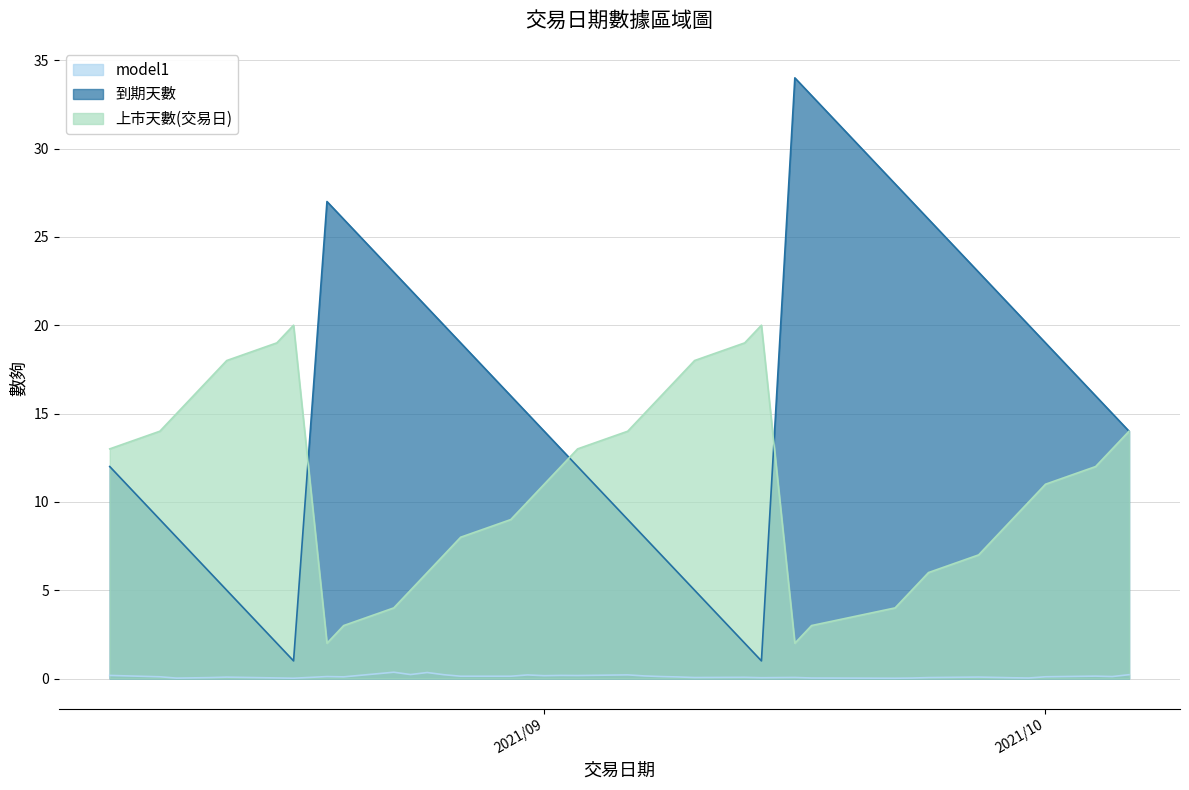

Which series has the largest range (max minus min)?

到期天數